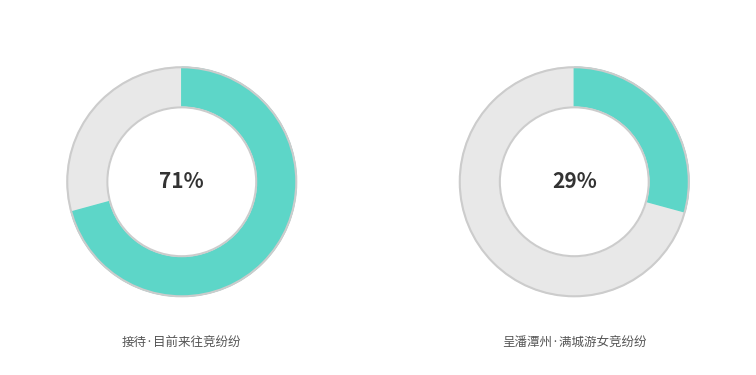

To the nearest percent, what is the combined percentage of 呈潘潭州·满城游女竞纷纷 and 接待·目前来往竞纷纷?

100%